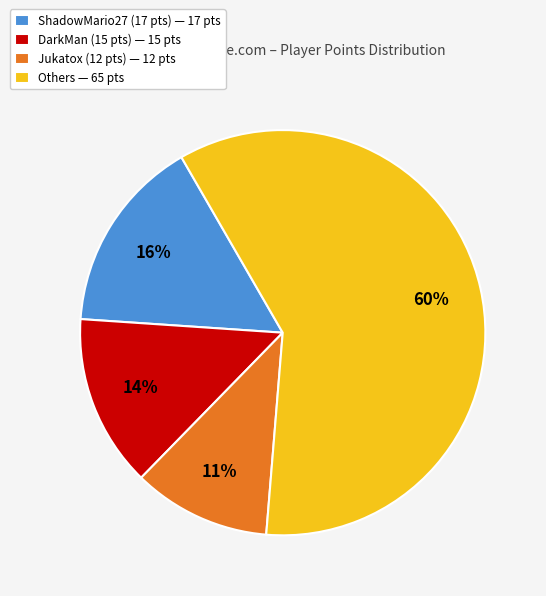

Count the number of slices in the pie.

4